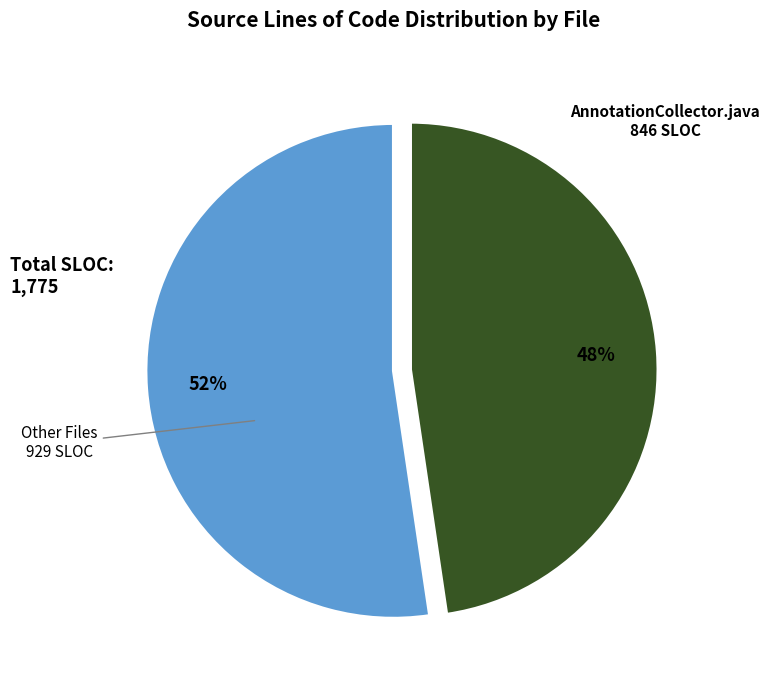

Rank the categories by value from highest to lowest.

Other Files, AnnotationCollector.java